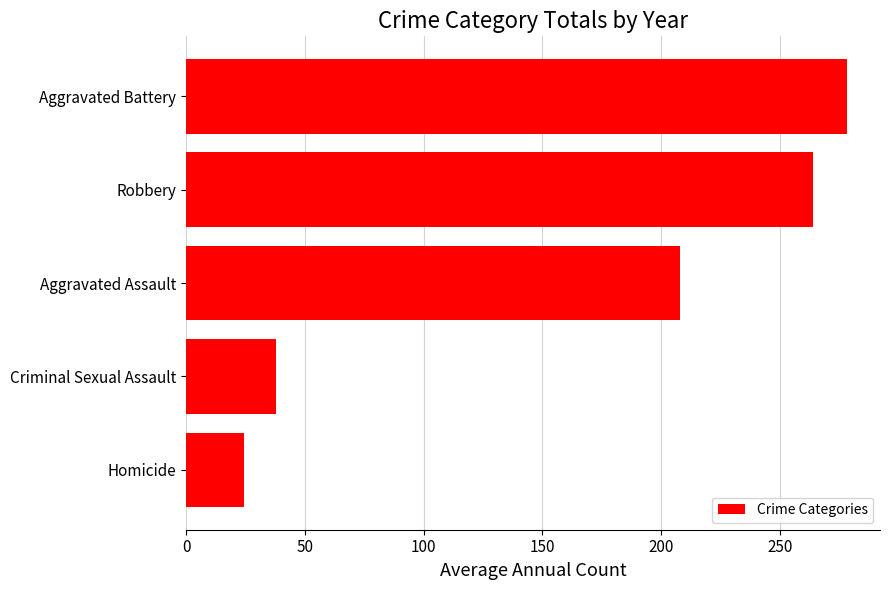

How many data points are less than 207?

2